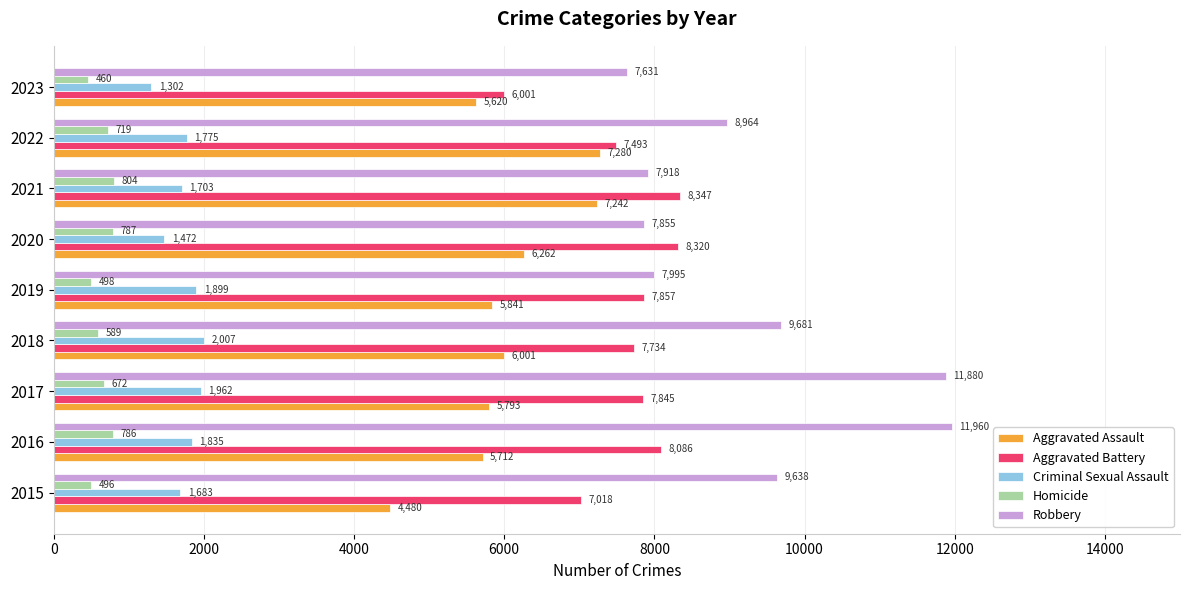

How many distinct data groups are displayed?

5